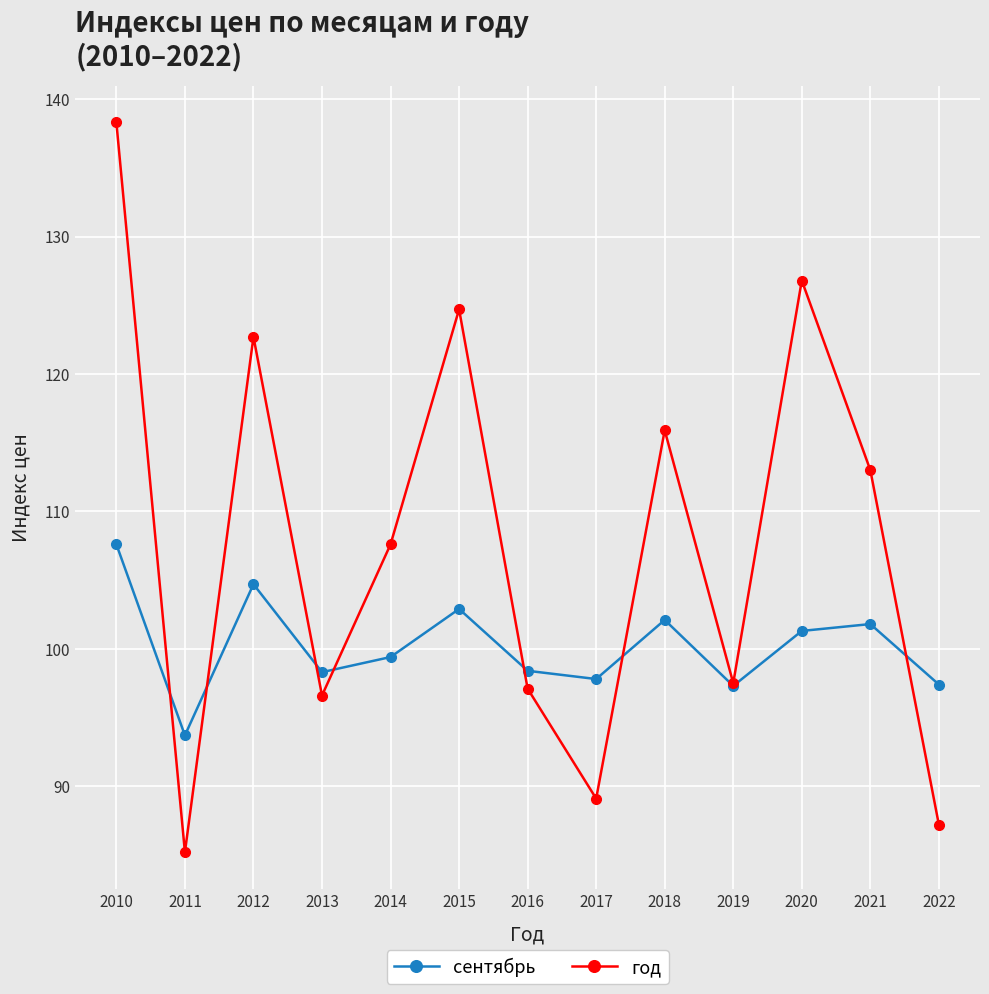

Which series has the widest spread of values?

год